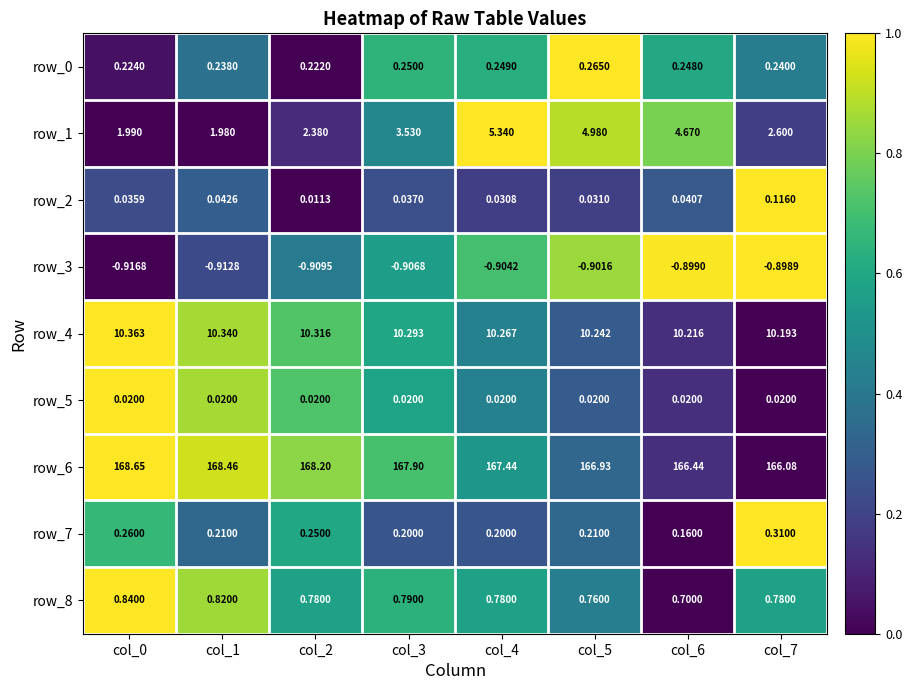

Is the value of row_4 at col_4 greater than the value of row_8 at col_0?

Yes